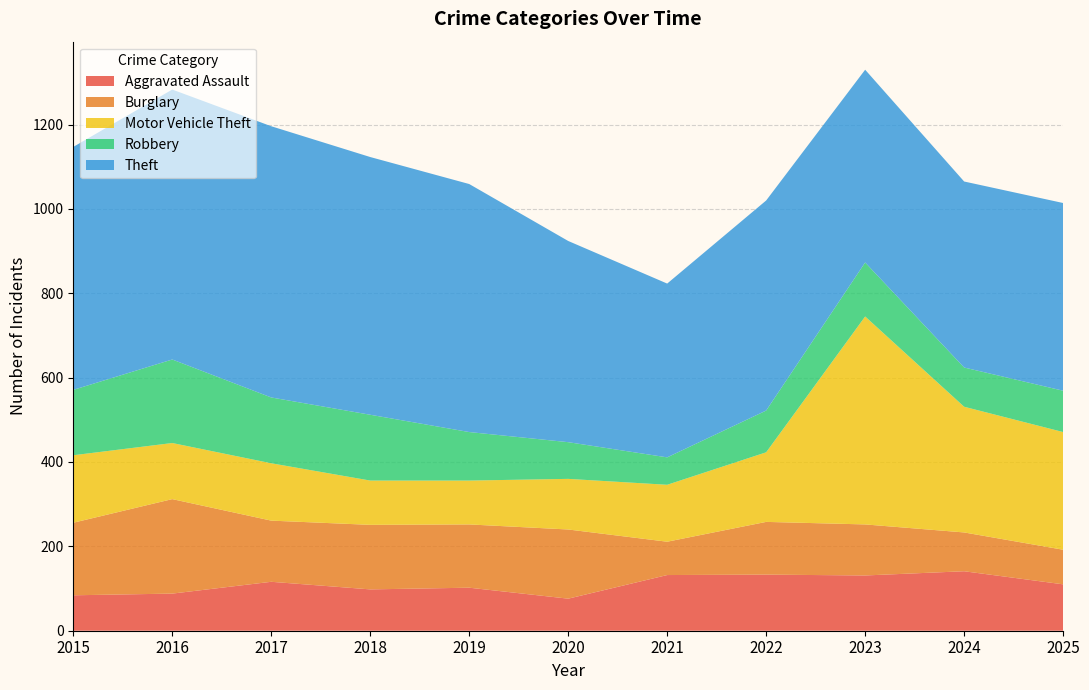

Reading right to left, transcribe all the data shown in this chart.

Aggravated Assault: 2025=110	2024=141	2023=131	2022=133	2021=132	2020=76	2019=102	2018=98	2017=116	2016=88	2015=84
Burglary: 2025=82	2024=92	2023=121	2022=125	2021=79	2020=164	2019=150	2018=153	2017=145	2016=224	2015=172
Motor Vehicle Theft: 2025=279	2024=298	2023=493	2022=165	2021=135	2020=120	2019=104	2018=105	2017=136	2016=133	2015=160
Robbery: 2025=98	2024=93	2023=128	2022=99	2021=65	2020=87	2019=115	2018=156	2017=156	2016=198	2015=155
Theft: 2025=445	2024=441	2023=457	2022=498	2021=412	2020=477	2019=588	2018=611	2017=643	2016=640	2015=576